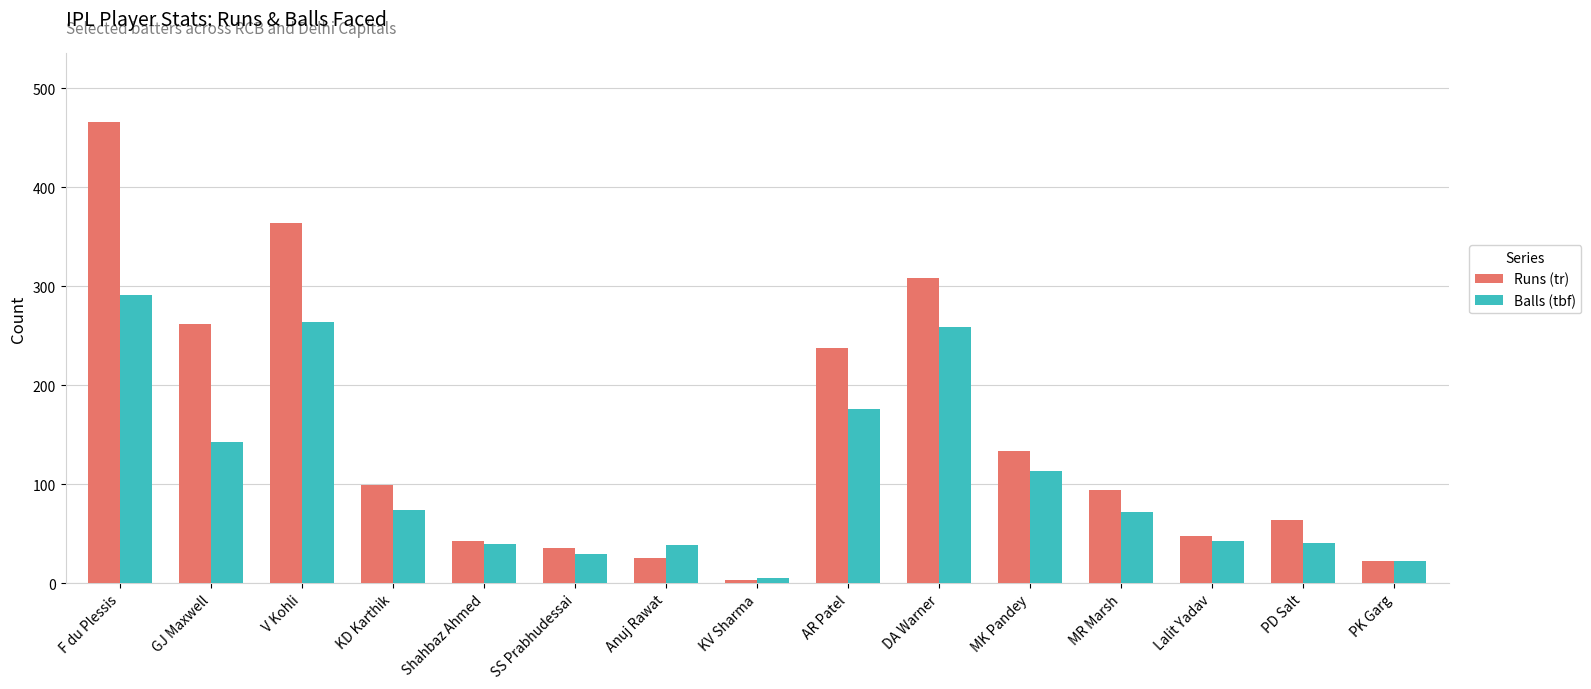

The Balls (tbf) series shows 40 at PD Salt. True or false?

True